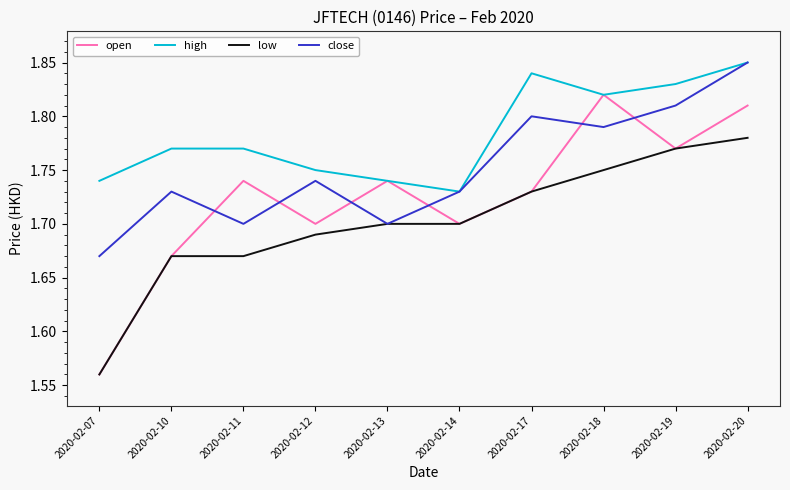

Which label corresponds to the largest value in the chart?

2020-02-20